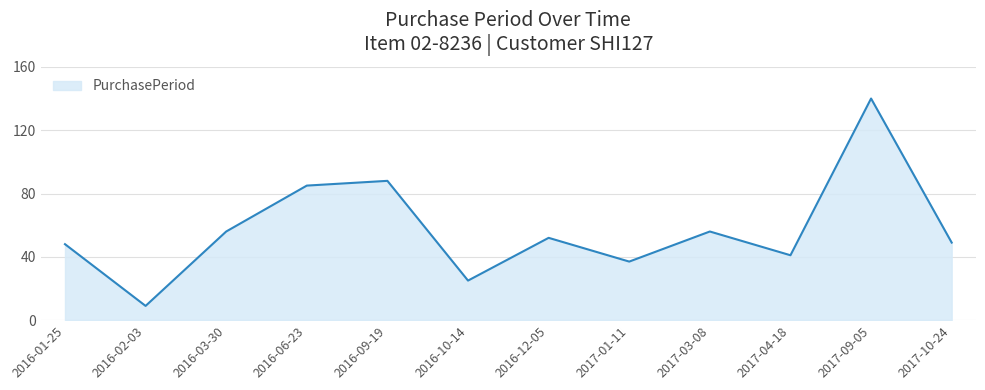

Approximately how many times larger is the value at 2017-03-08 compared to 2017-01-11?

1.5